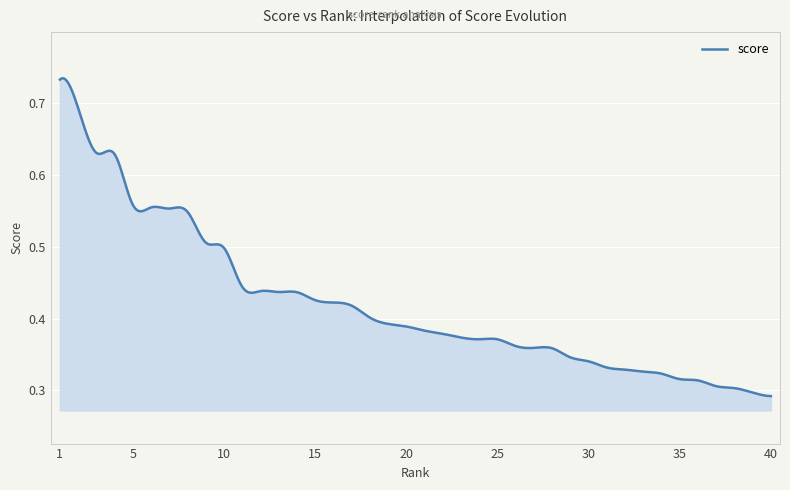

What is the value of the 40th point from the left?

0.3